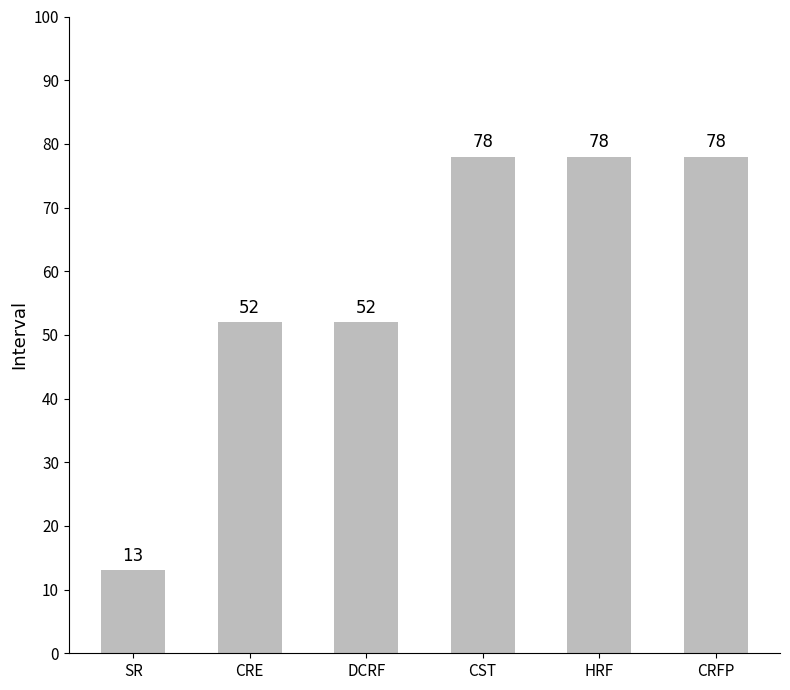

Which has a higher value, CRFP or SR?

CRFP